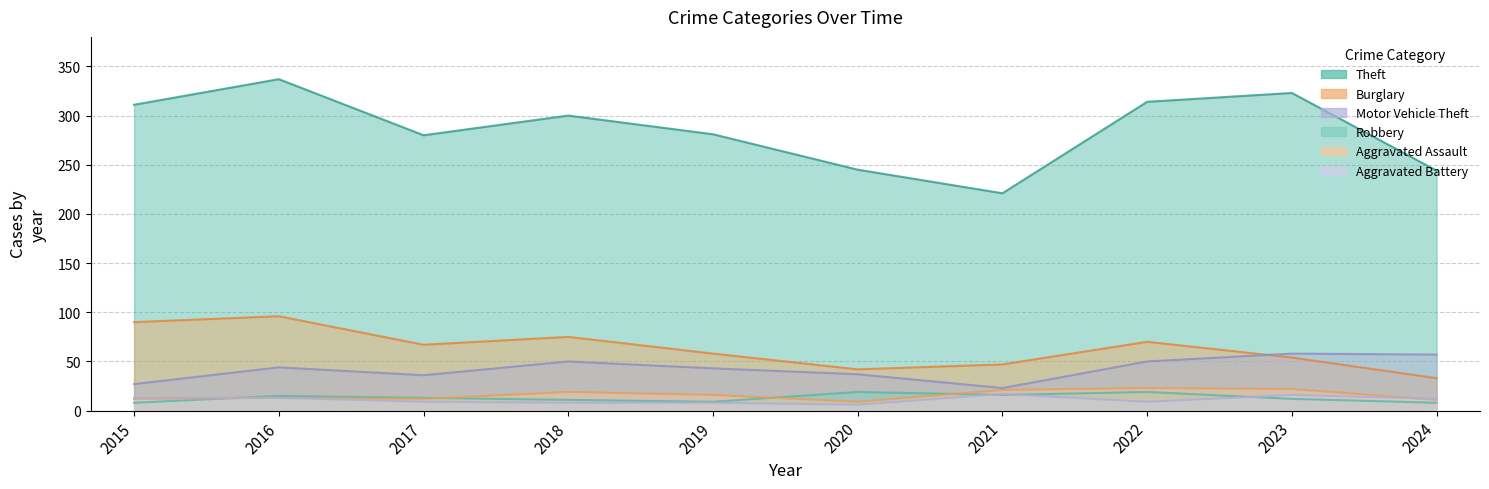

How many data points in Burglary are above 67?

4